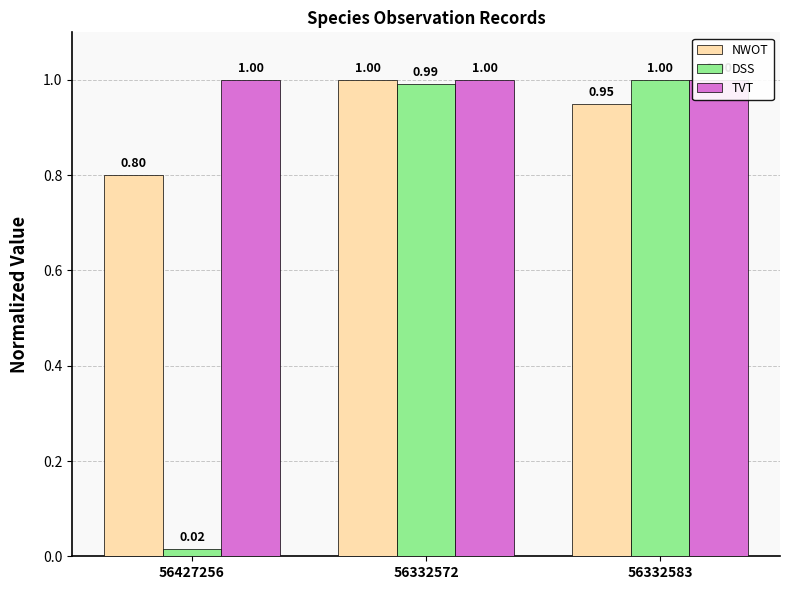

Which category has the lowest value in the DSS series?

56427256